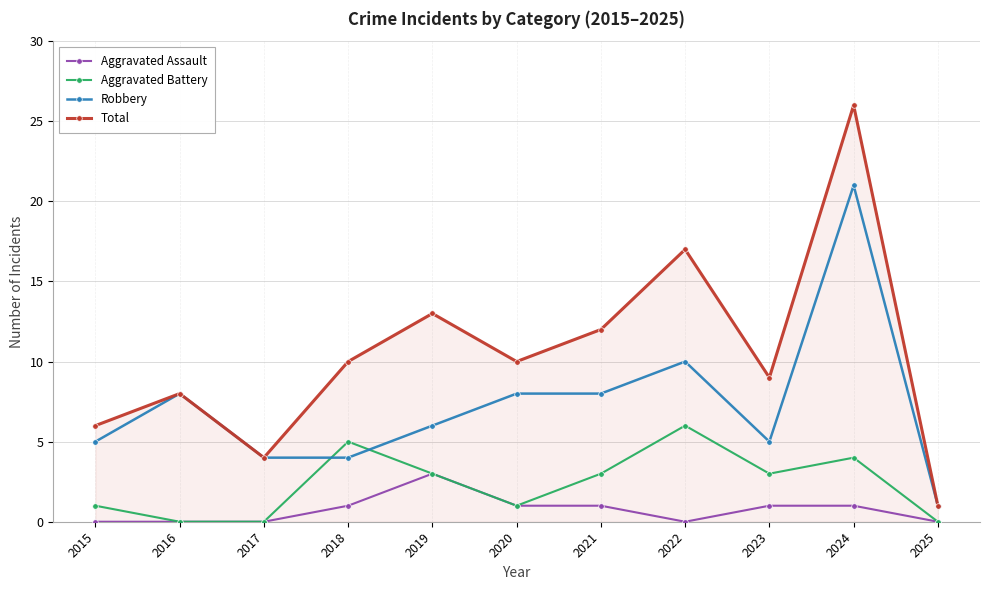

Which series has the largest total across all categories?

Total